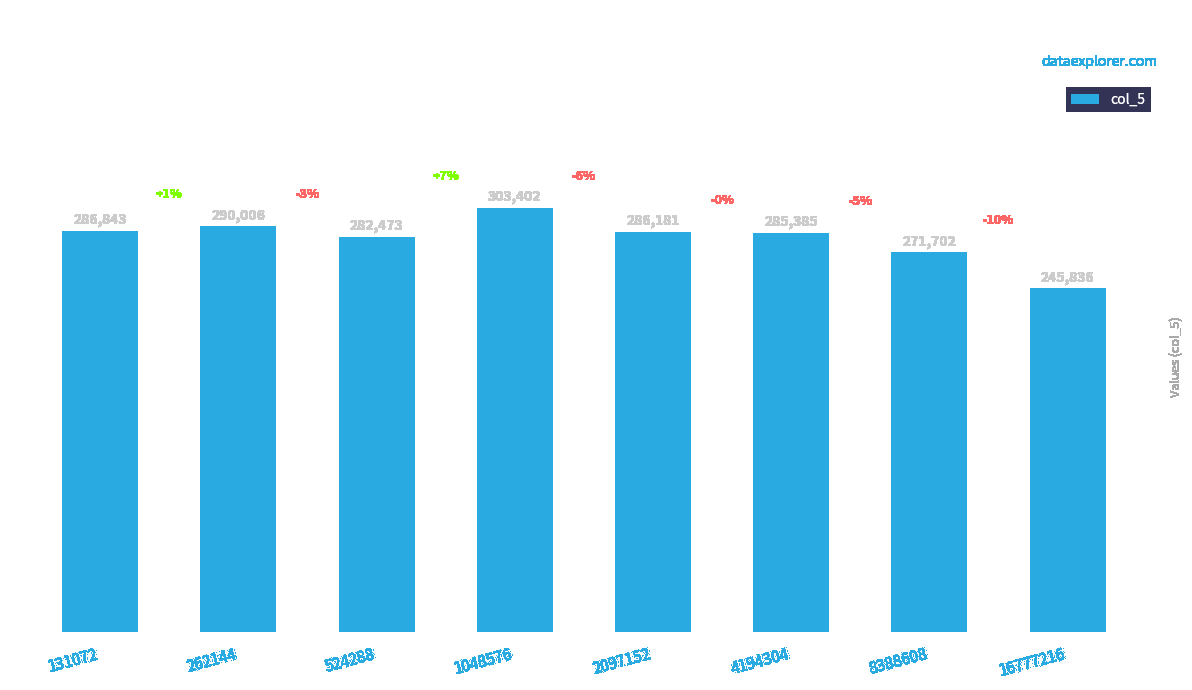

How many bars are there in total?

8